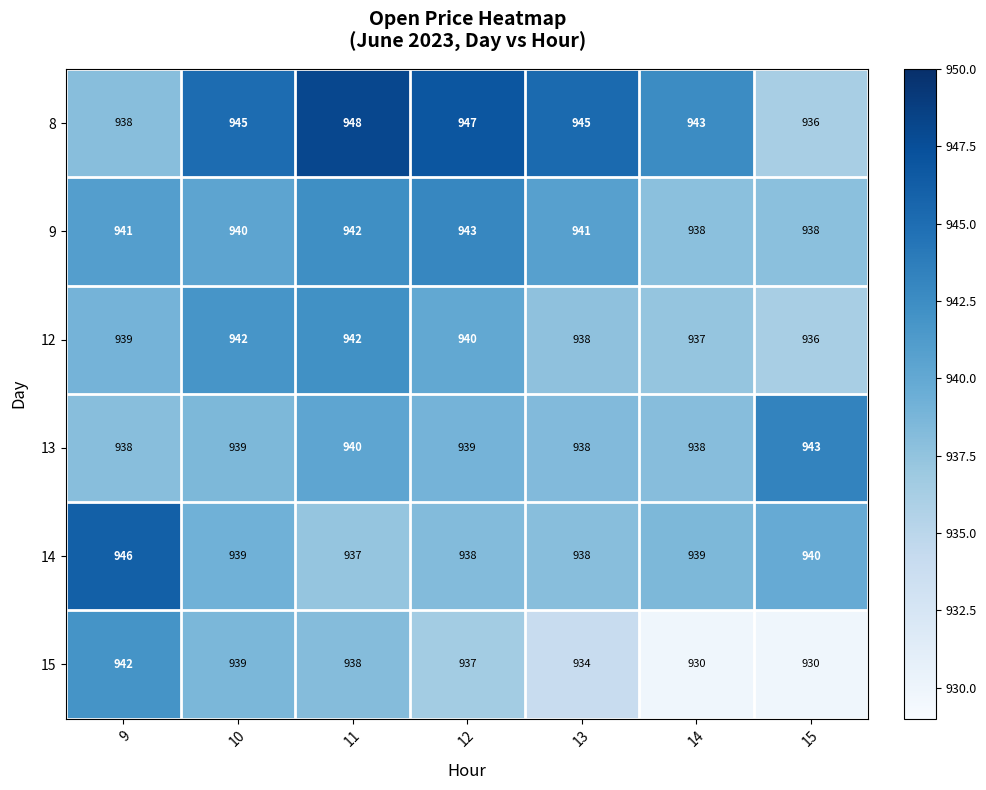

Rank the series at 12 from highest to lowest value.

8, 9, 12, 13, 14, 15